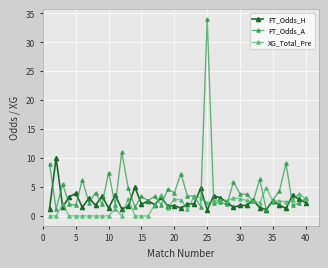

True or false: XG_Total_Pre has more than 1 points higher than both neighbors.

True